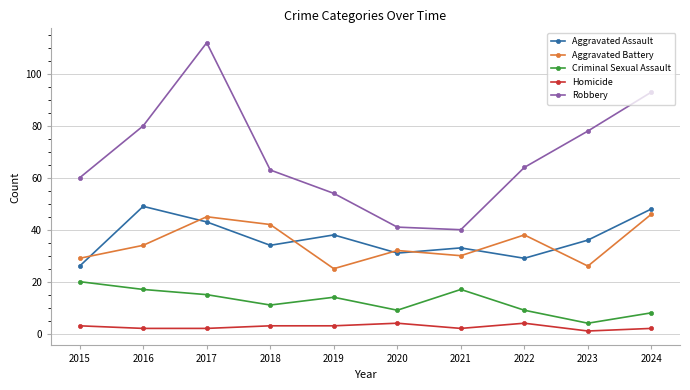

Is it true that Robbery equals 88 at 2015?

False